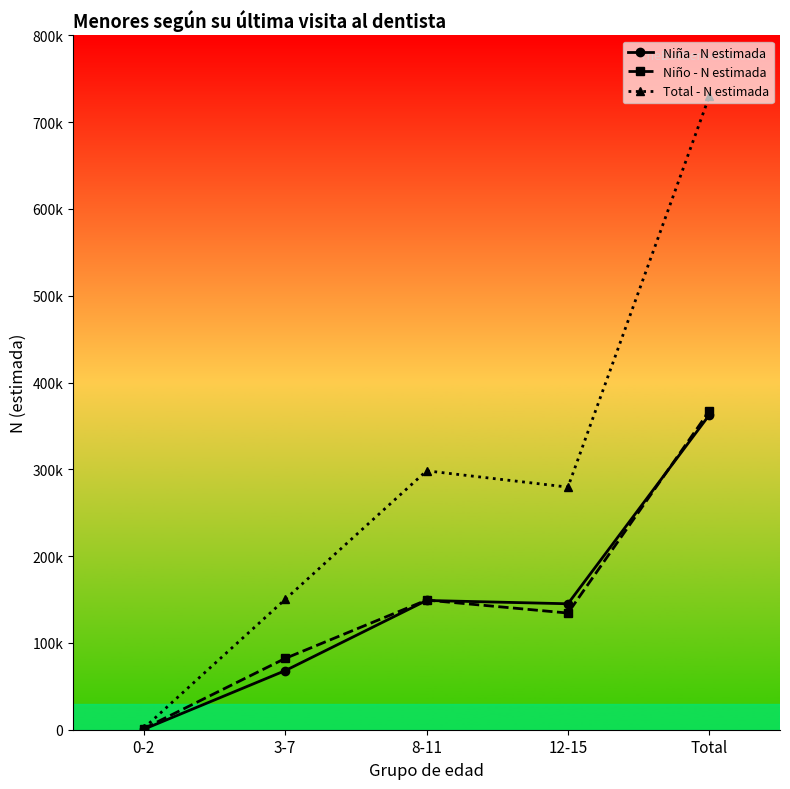

Which category has the lowest value across all series?

0-2